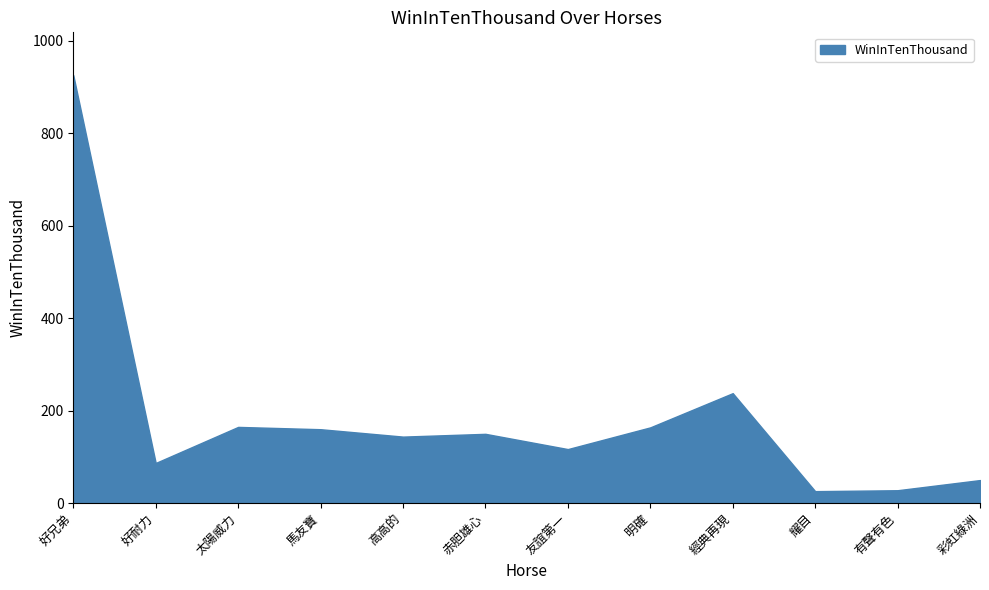

At which category does the chart reach its peak across all series?

好兄弟